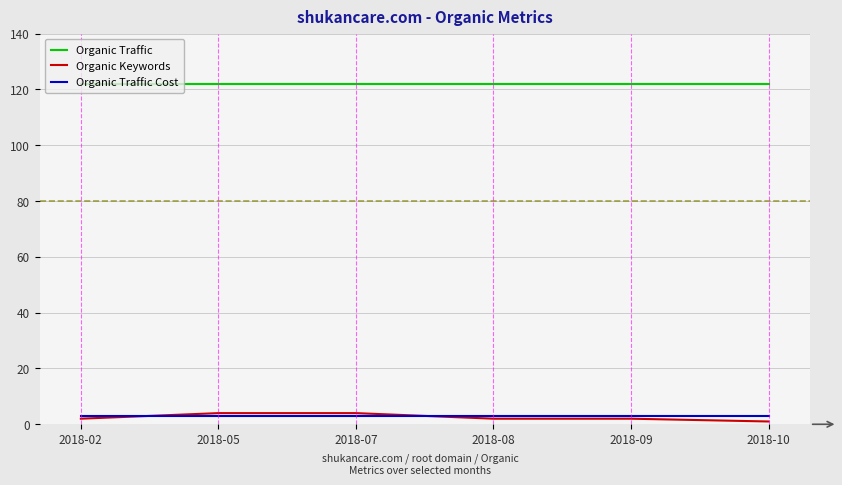

At how many categories does at least one series exceed 90?

6